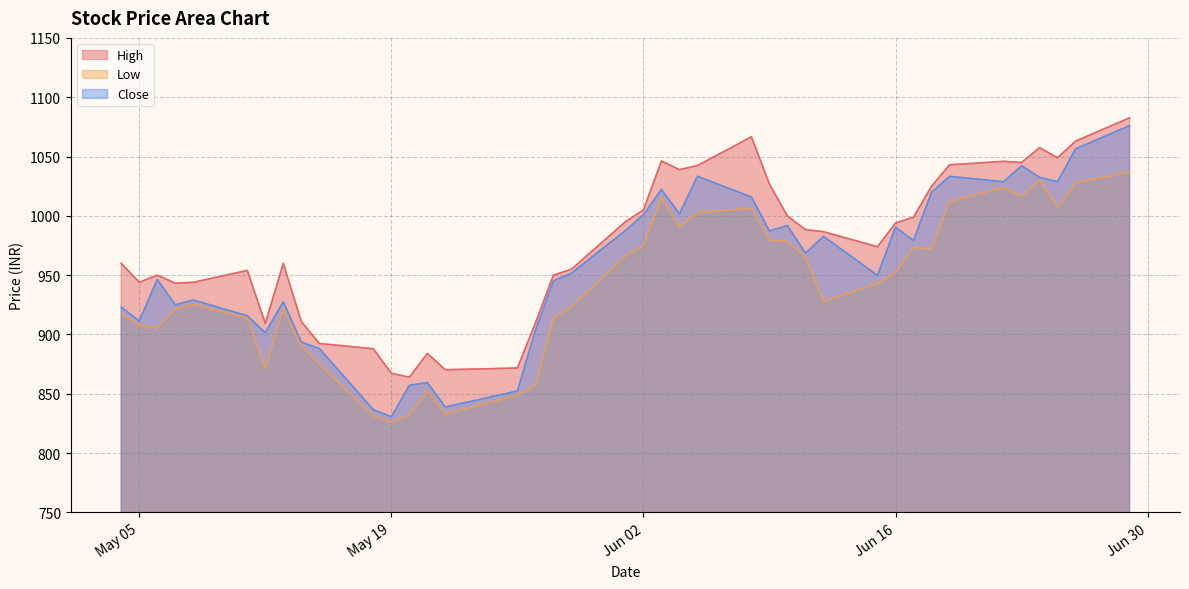

Which category has the highest value in the Close series?

2020-06-29